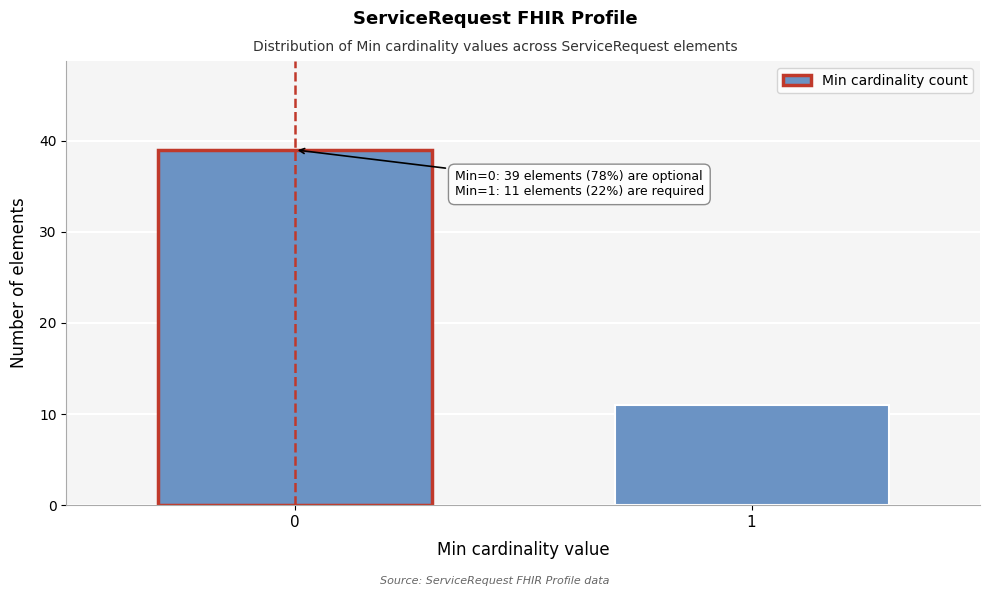

Reading left to right, what are all the values shown in this chart?

39	11